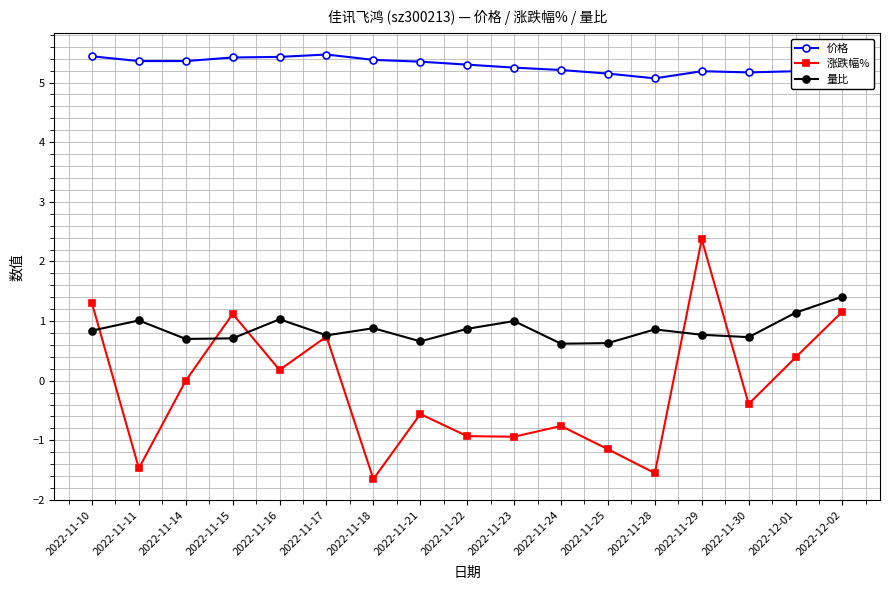

True or false: 涨跌幅% and 价格 intersect in this chart.

False